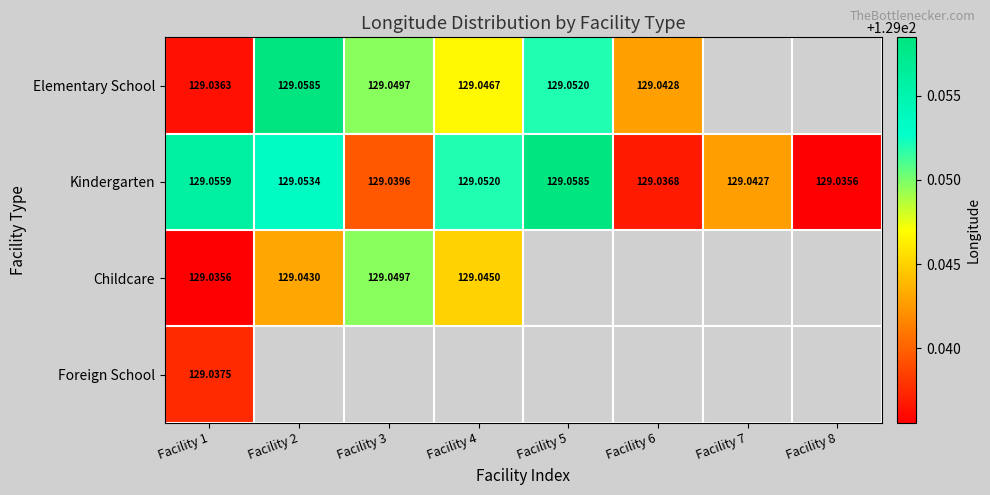

Where is Childcare nearest to the value 129?

Facility 1